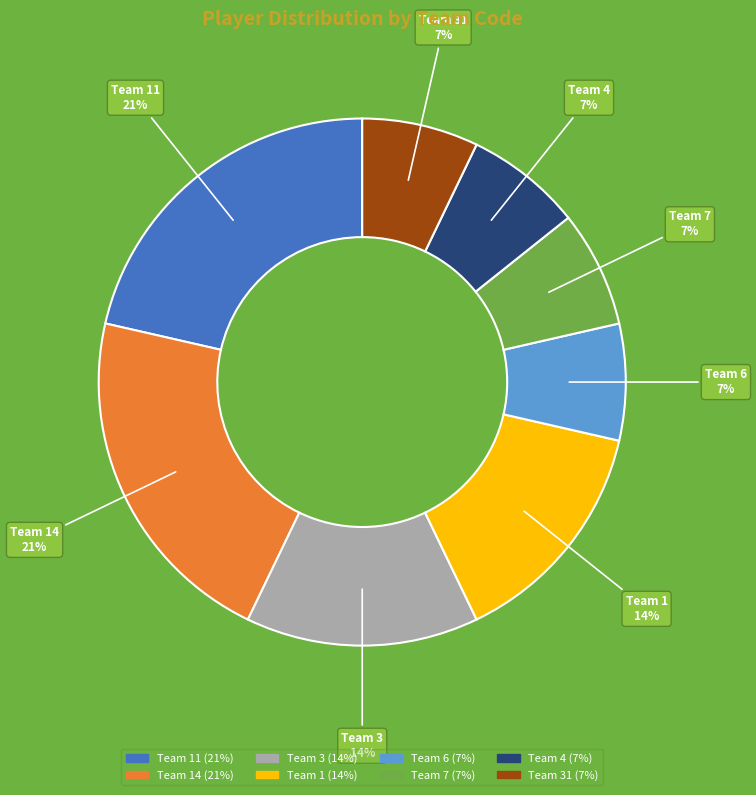

To the nearest percent, what is the difference between the largest and smallest slice percentages?

14%